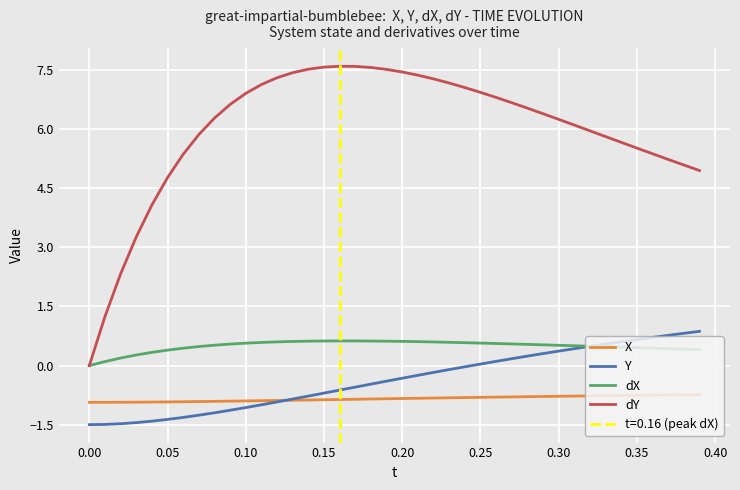

What is the maximum value for Y?

0.9